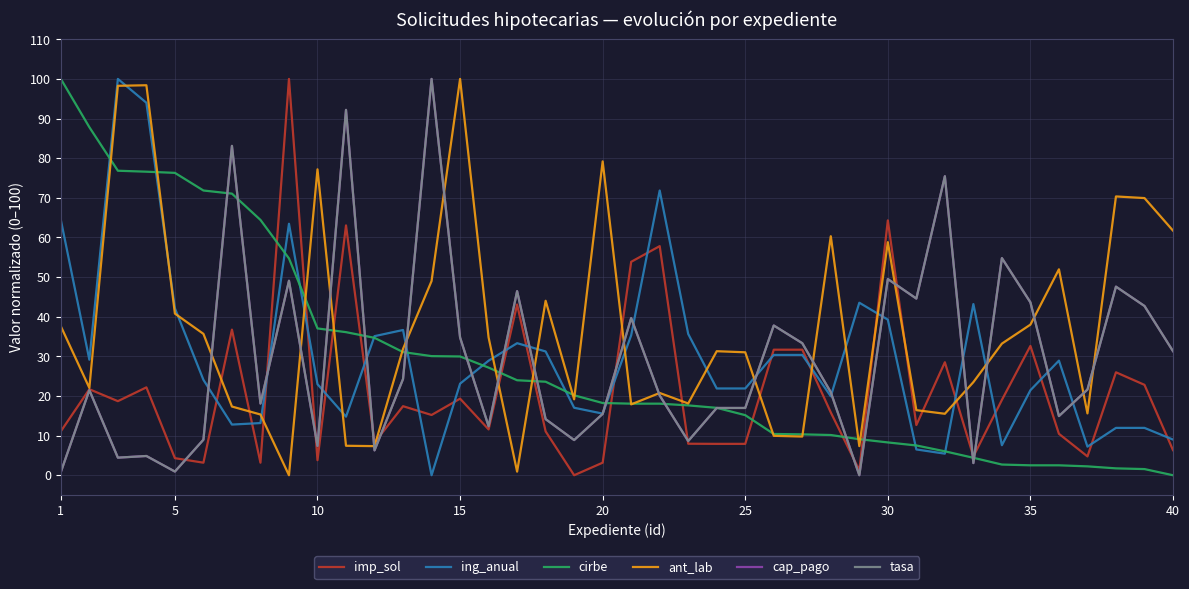

Does the chart have visible grid lines?

Yes